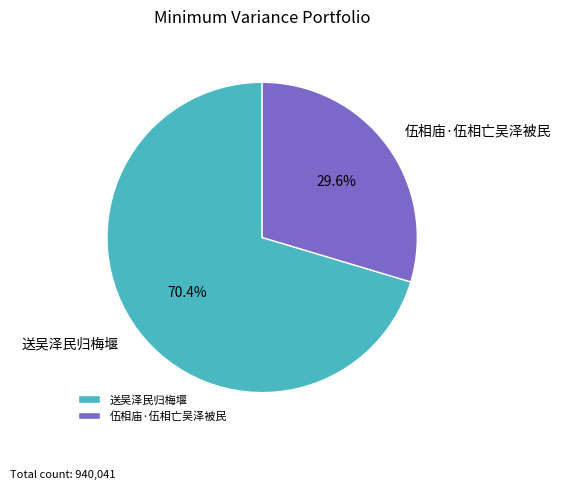

Is the sum of 伍相庙·伍相亡吴泽被民 and 送吴泽民归梅堰 greater than half?

Yes